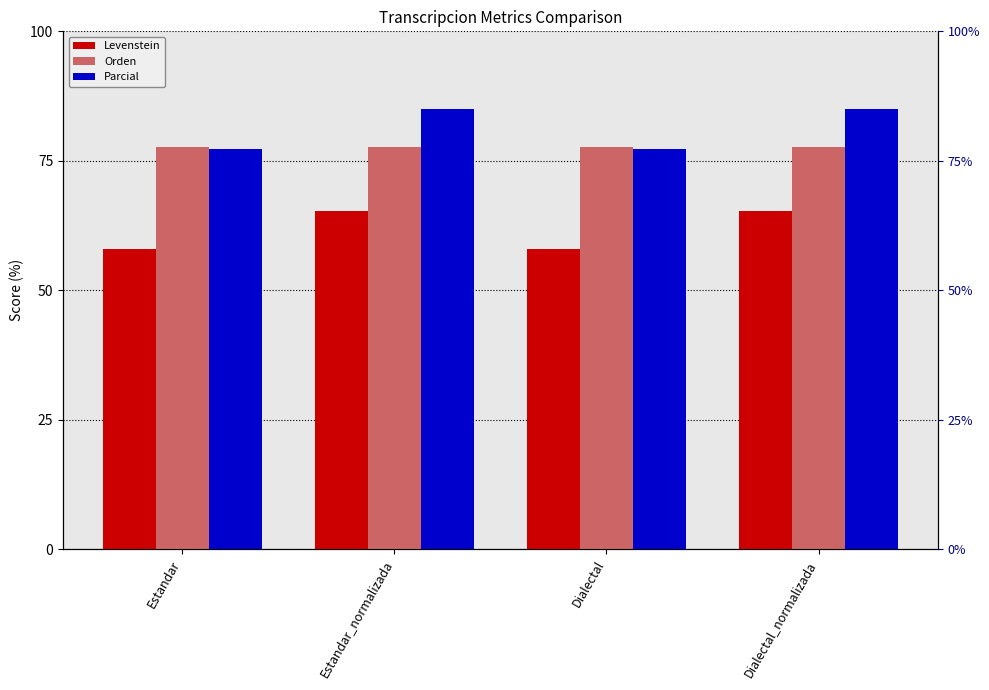

Which series has the widest spread of values?

Parcial